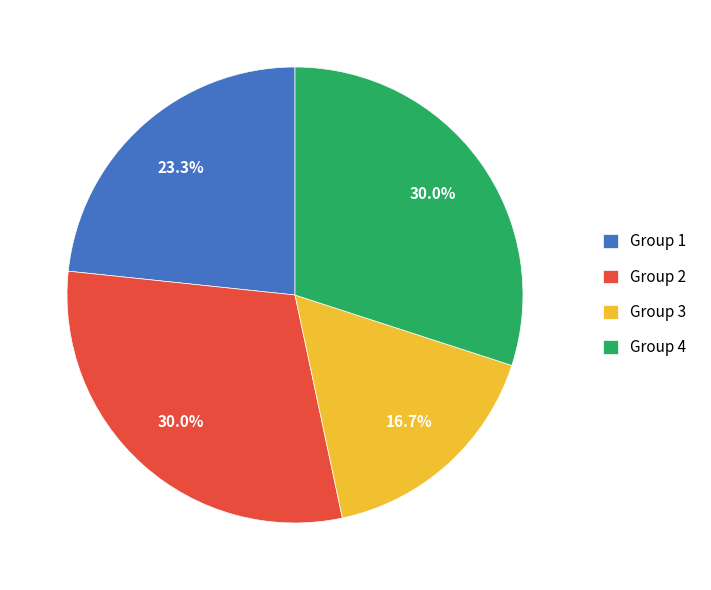

To the nearest percent, what percentage of the pie is Group 1?

23%